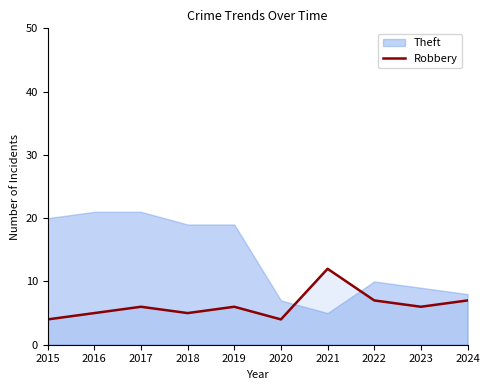

Where is the first local maximum?

2017